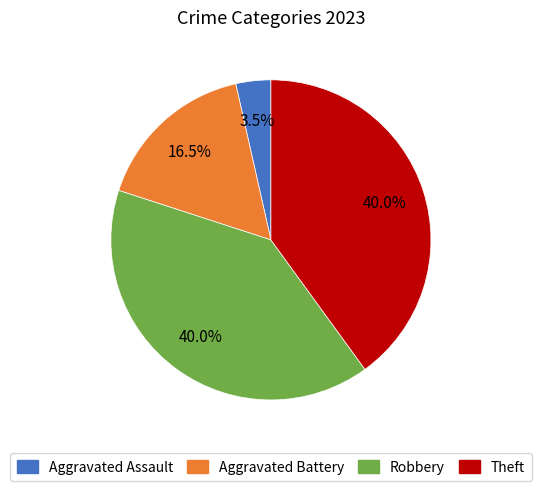

Is there a majority slice in this chart?

No